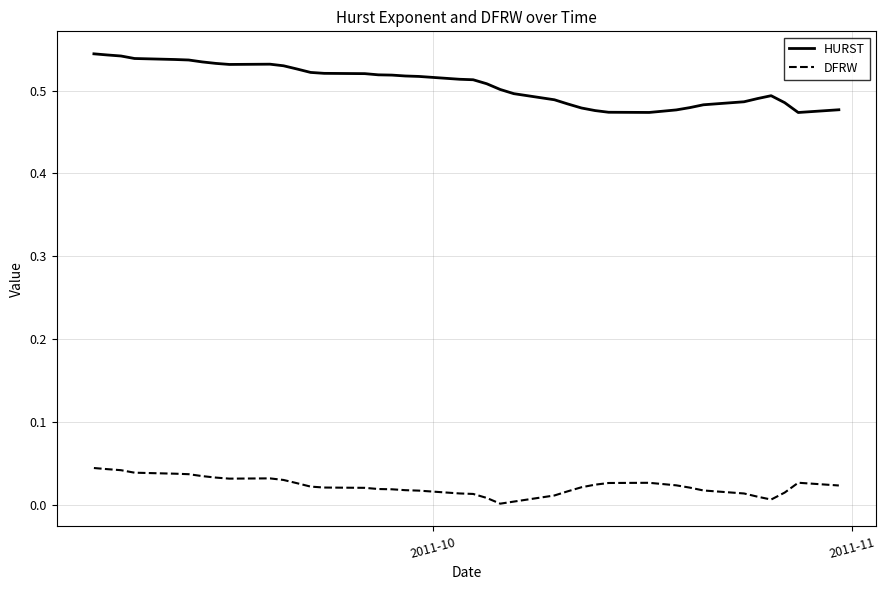

Which series has the largest total across all categories?

HURST